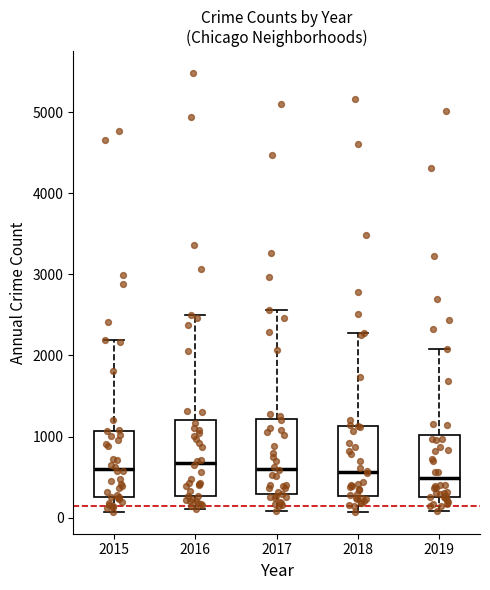

Reading left to right, transcribe this box plot: for each box, give where its median line is, the range the box spans, and where its two whiskers end, as read against the y-axis. The values are not printed on the chart, so give them approximately, as read against the axis.

2015: median 600, box 300 to 1100, whiskers 100 to 2200
2016: median 700, box 300 to 1200, whiskers 100 to 2500
2017: median 600, box 300 to 1200, whiskers 100 to 2600
2018: median 600, box 300 to 1100, whiskers 100 to 2300
2019: median 500, box 300 to 1000, whiskers 100 to 2100